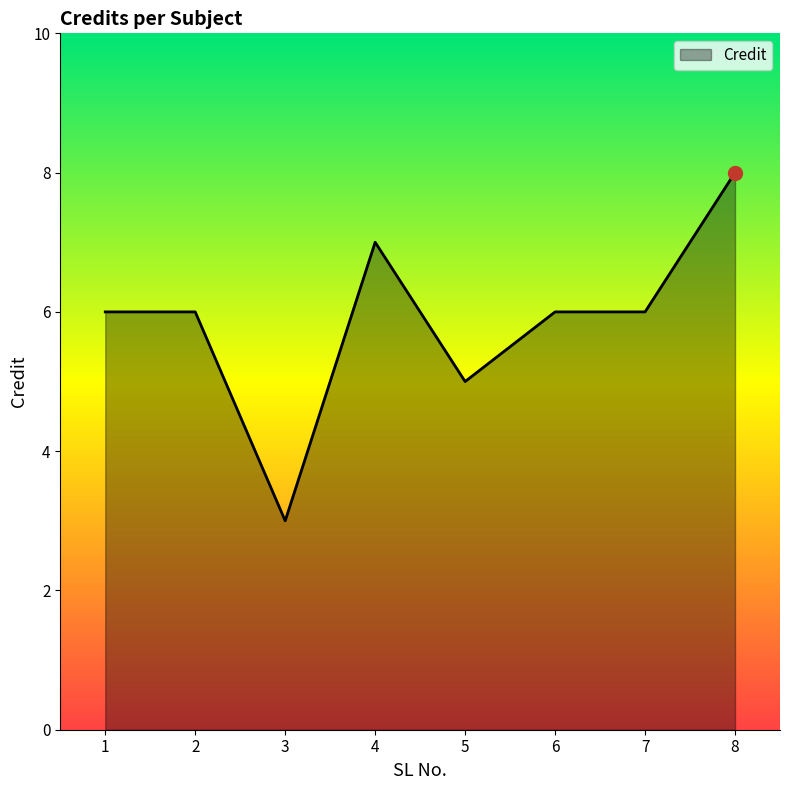

How many lines are shown in the chart?

1